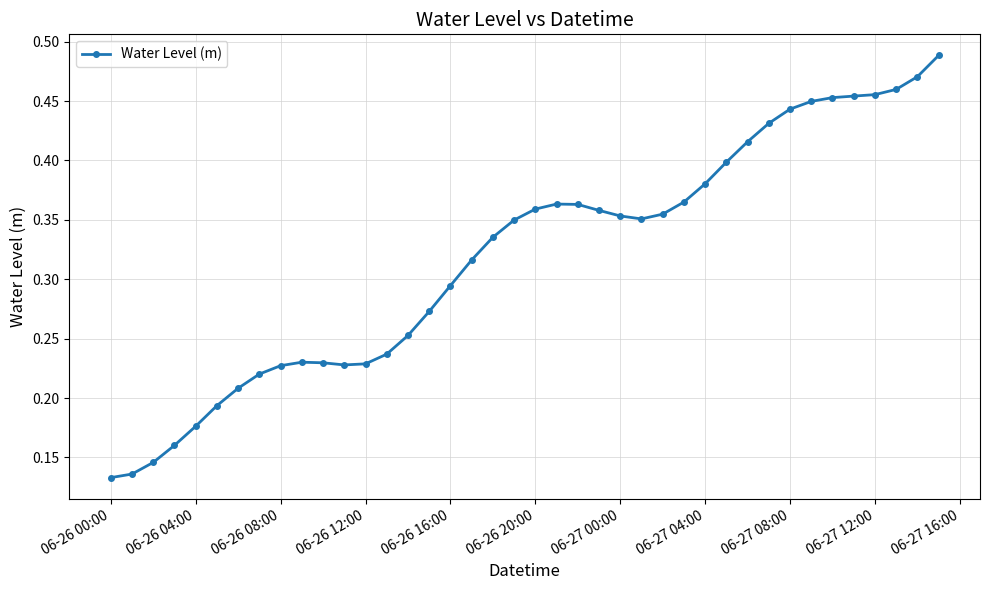

Count the values in the range 0 to 1.

40